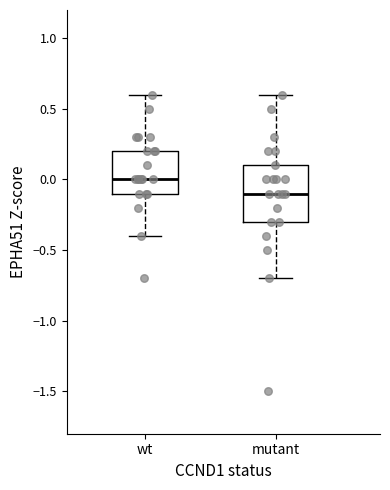

Which box's median line is the highest?

wt